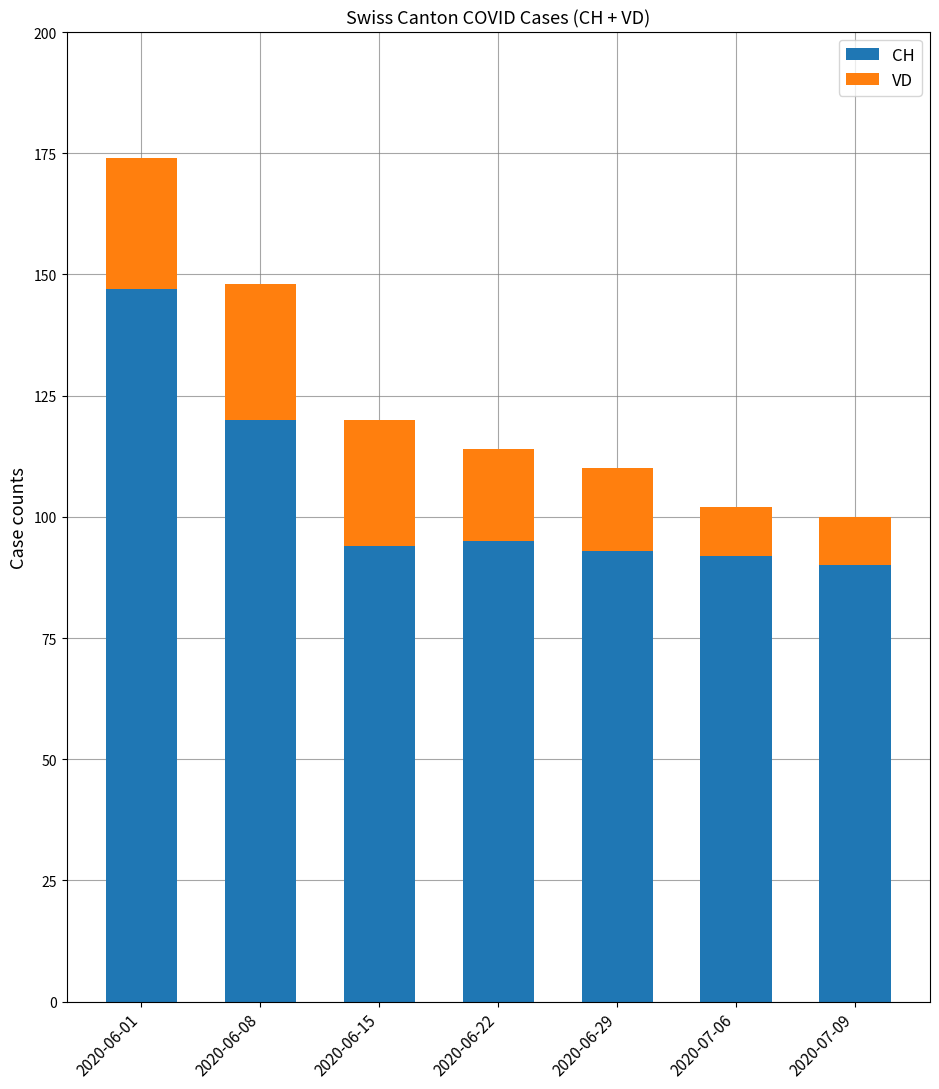

What is the value of the CH bar at the 2nd from the left?

120